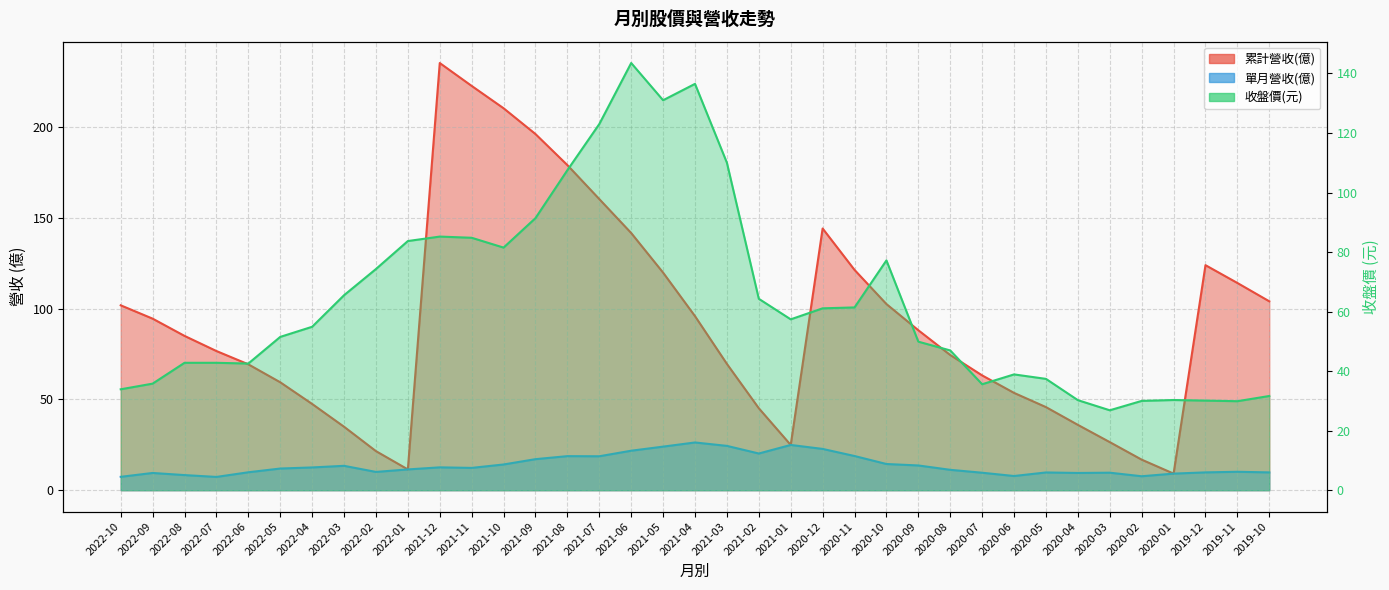

Which series has the widest spread of values?

累計營收(億)